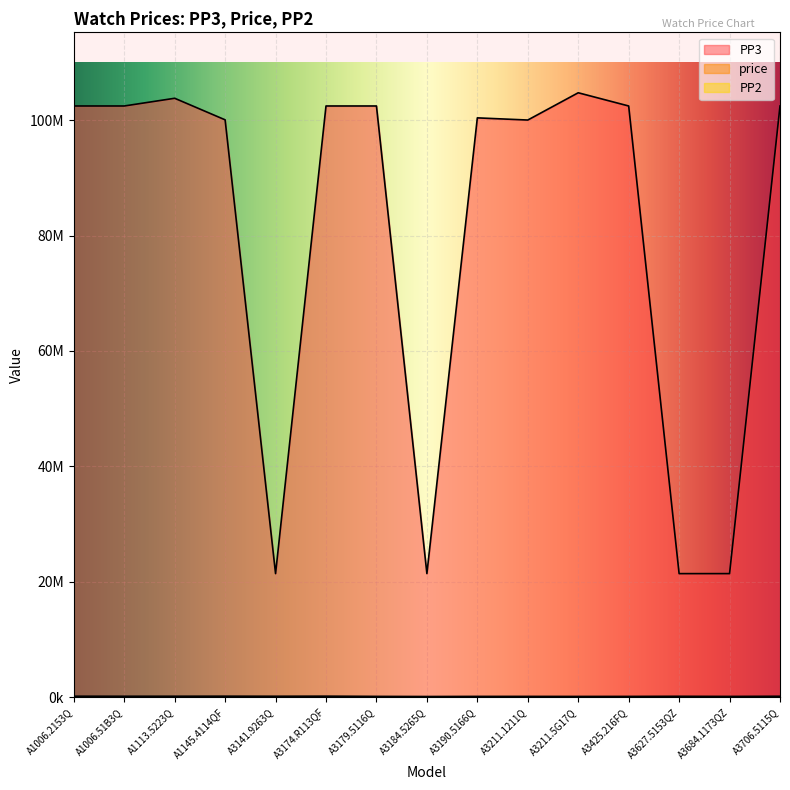

True or false: PP2 and price intersect in this chart.

False